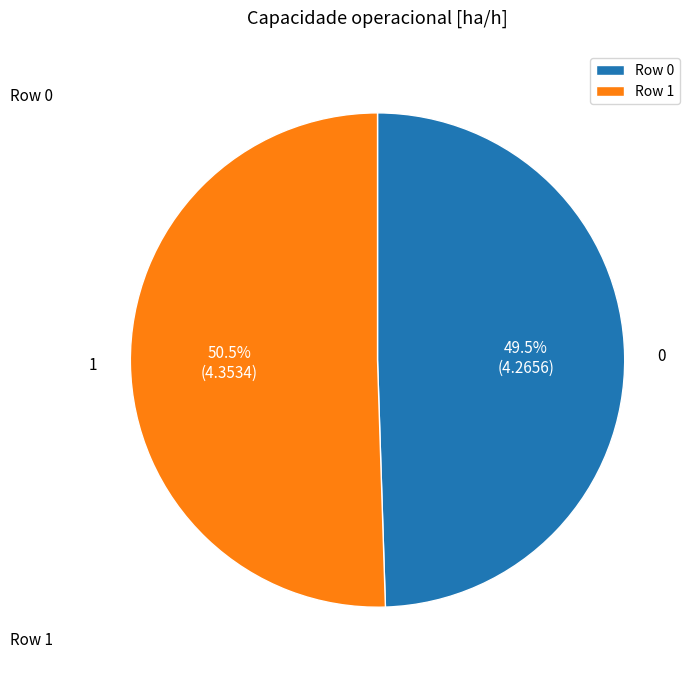

Approximately how many times larger is the value at Row 0 compared to Row 1?

1.0